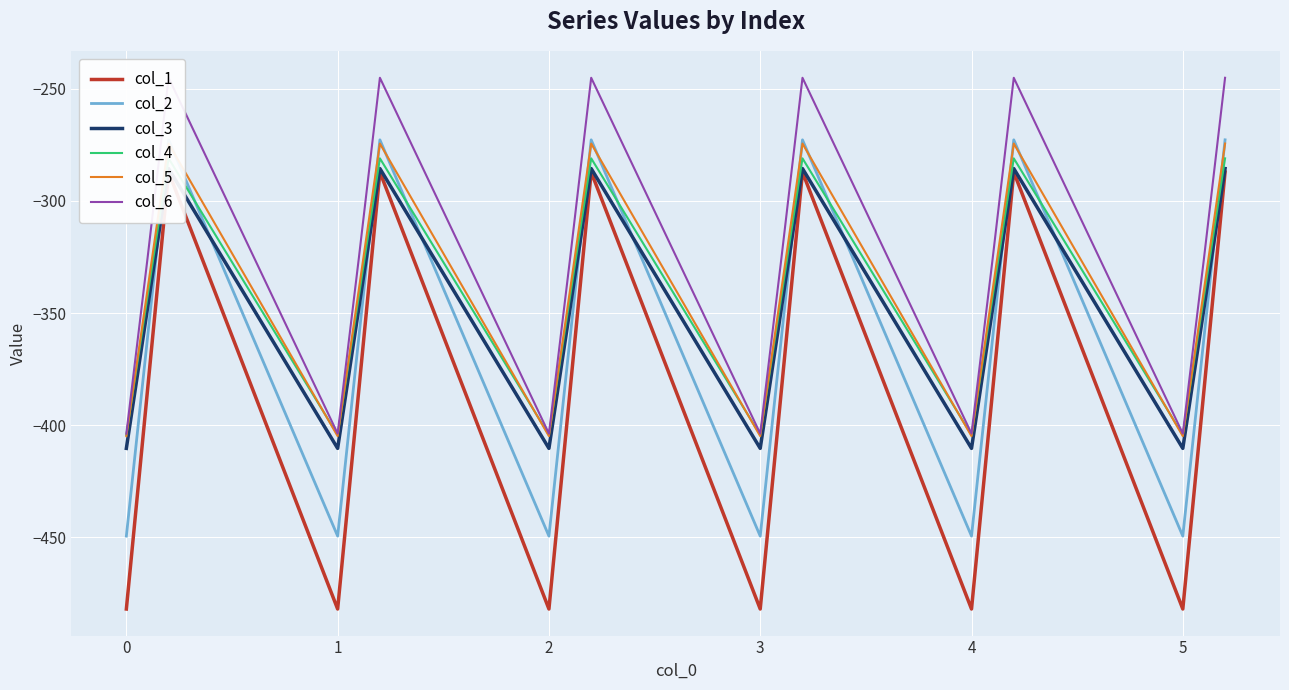

What are all the series names shown in the legend?

col_1, col_2, col_3, col_4, col_5, col_6